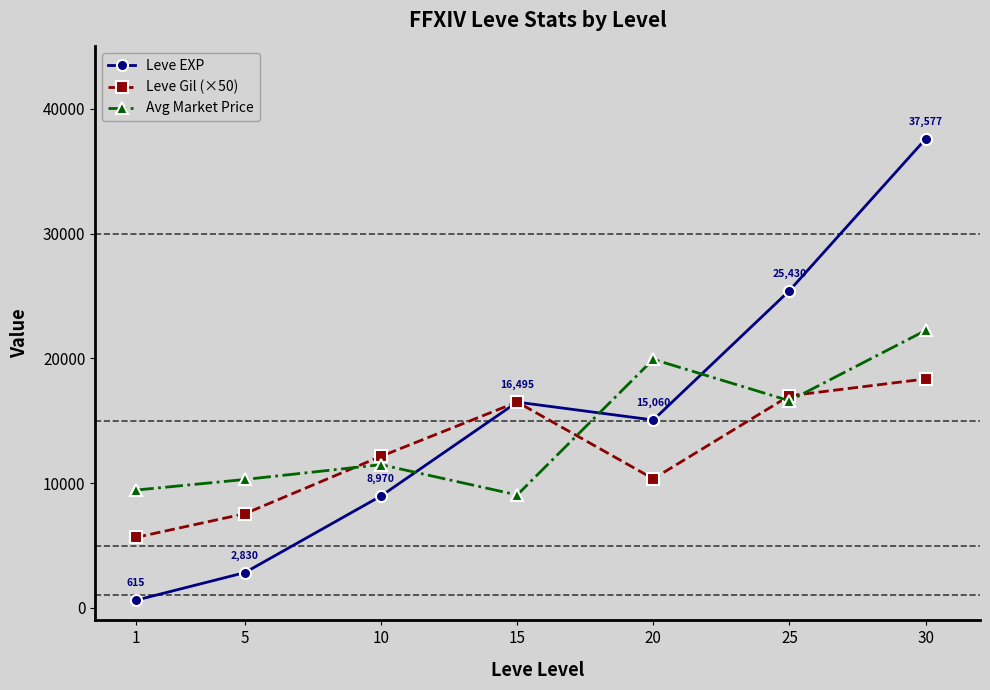

Which series changed the most between 15 and 20?

Avg Market Price